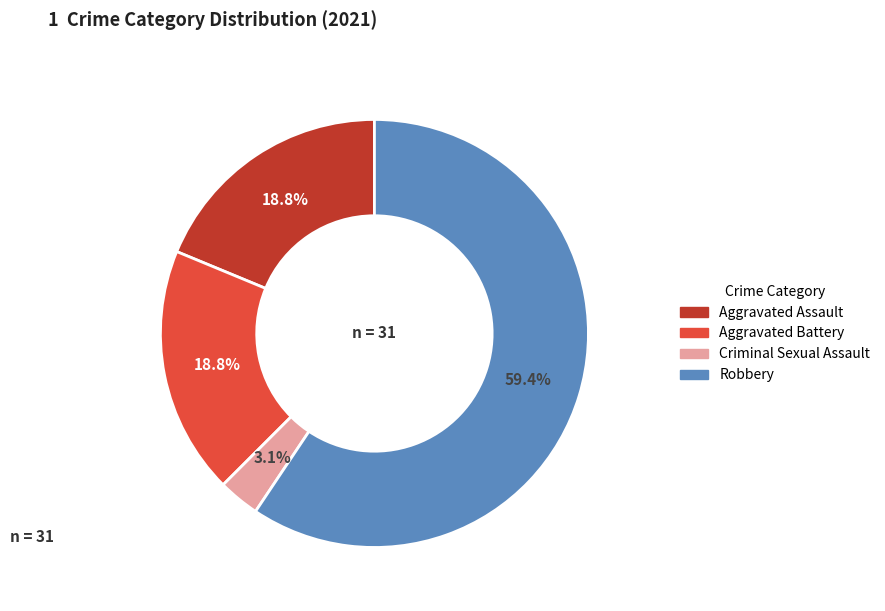

What is the ratio of the value at Aggravated Battery to the value at Aggravated Assault?

1.0